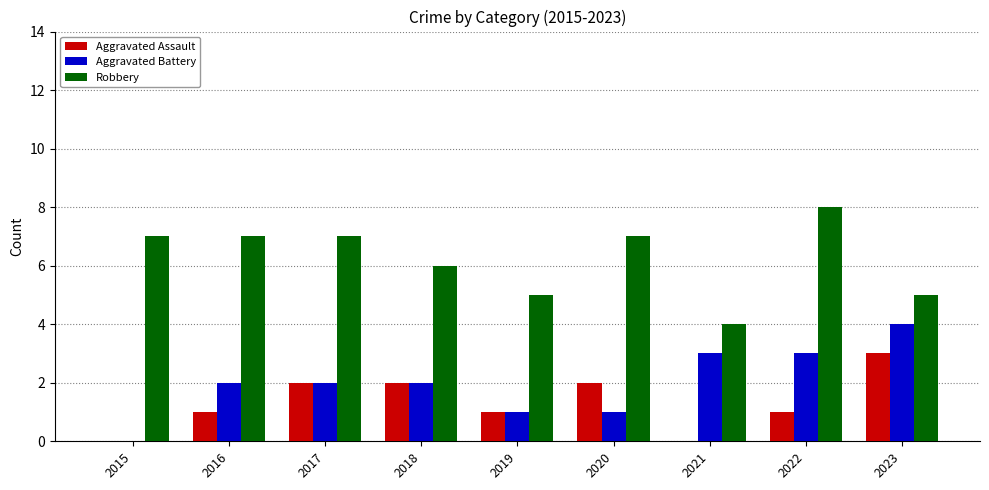

The Robbery series shows 8 at 2022. True or false?

True